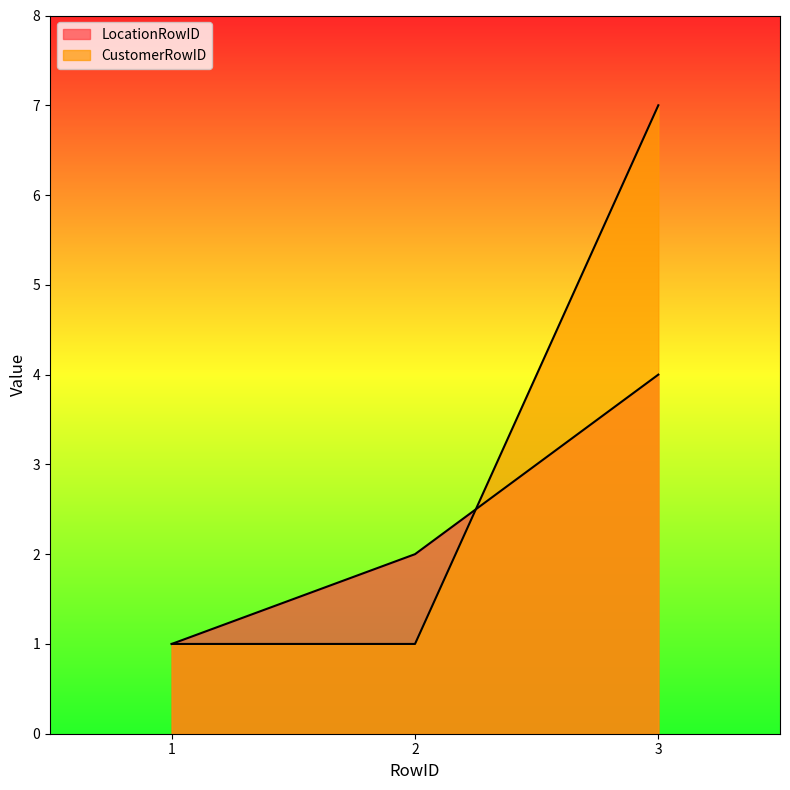

True or false: CustomerRowID has a value of 7 at 3.

True